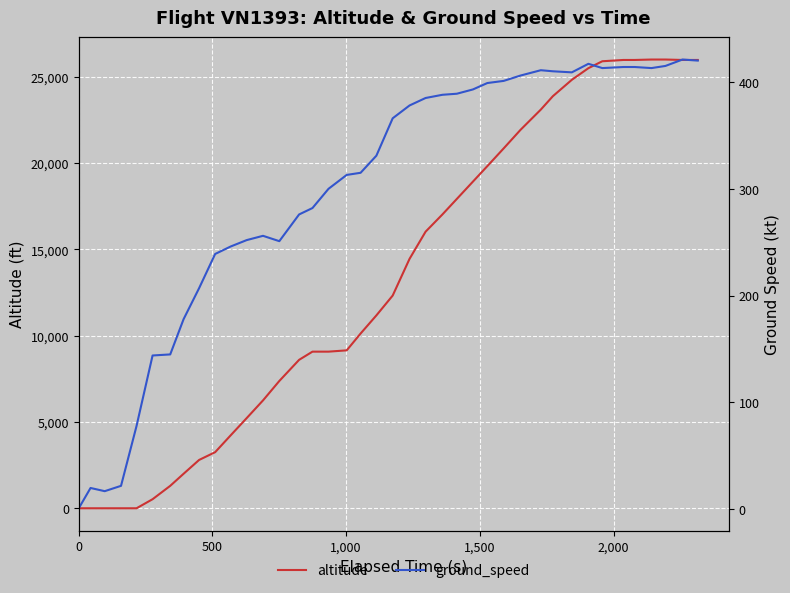

What is the difference between the second highest and minimum values in the ground_speed series?

419